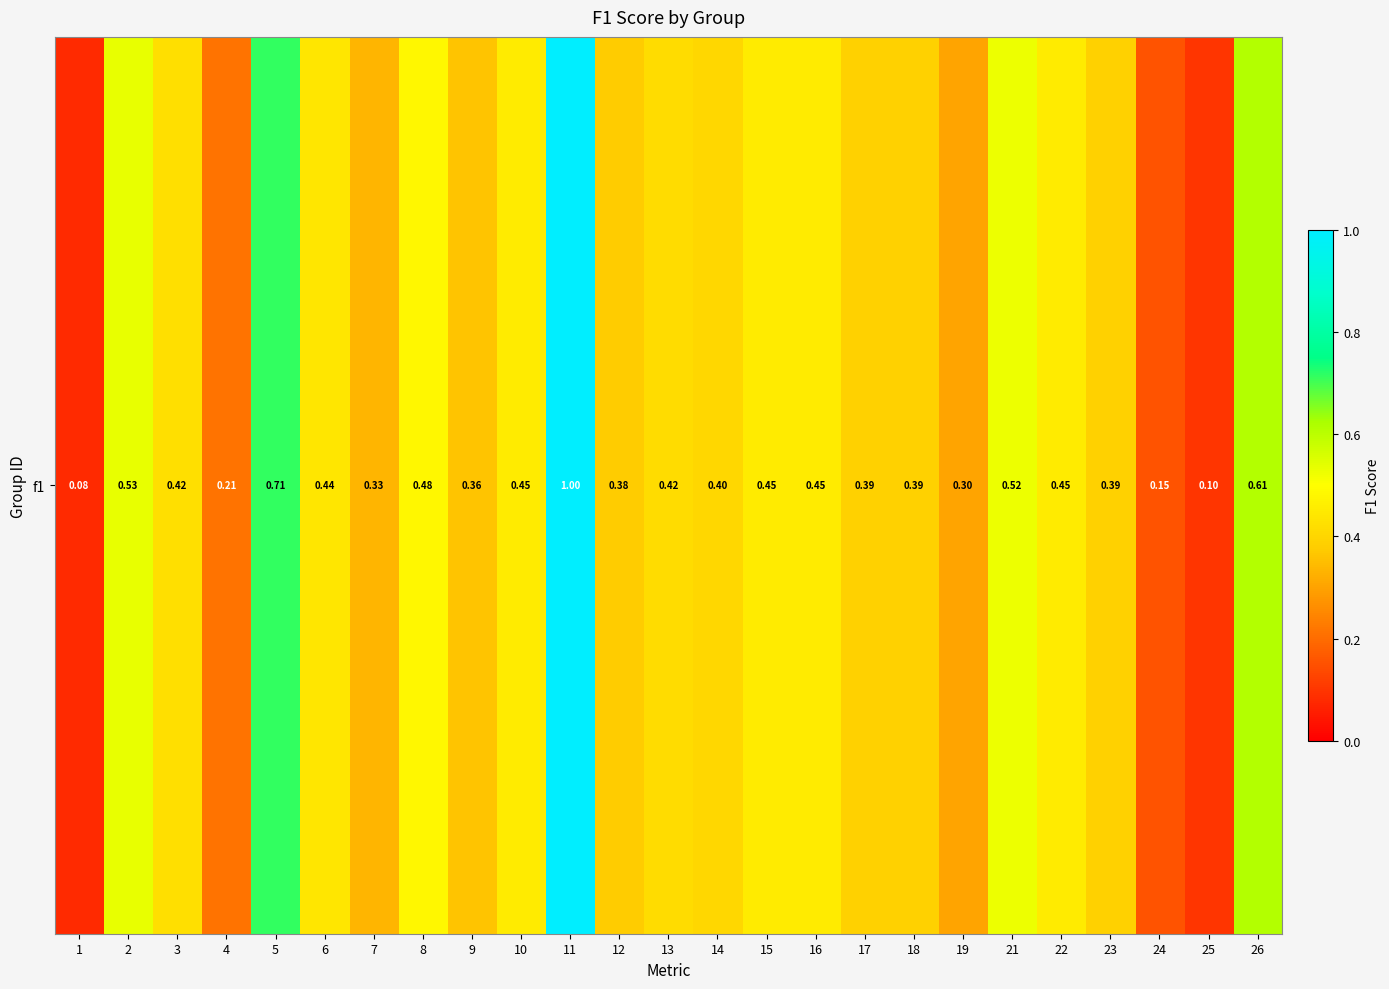

Reading right to left, list all the values displayed in this chart.

0.6	0.1	0.2	0.4	0.5	0.5	0.3	0.4	0.4	0.5	0.5	0.4	0.4	0.4	1.0	0.5	0.4	0.5	0.3	0.4	0.7	0.2	0.4	0.5	0.1